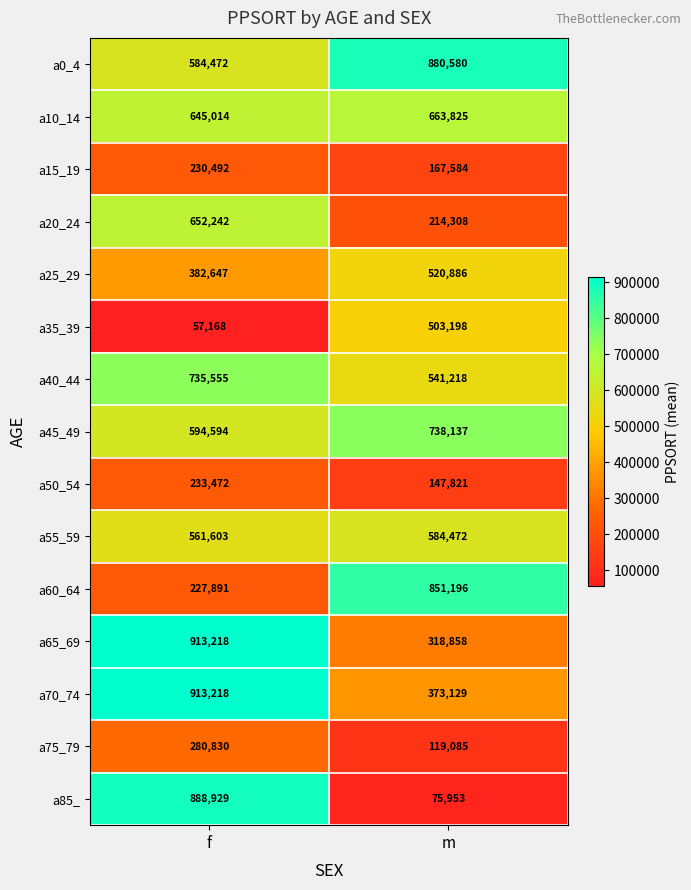

What is the average value of the a55_59 series?

573038